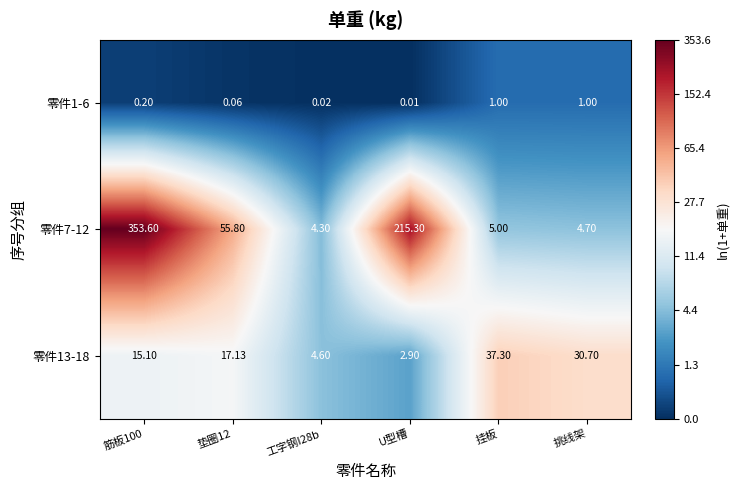

Is the value of 零件7-12 at 工字钢I28b greater than the value of 零件1-6 at 筋板100?

Yes